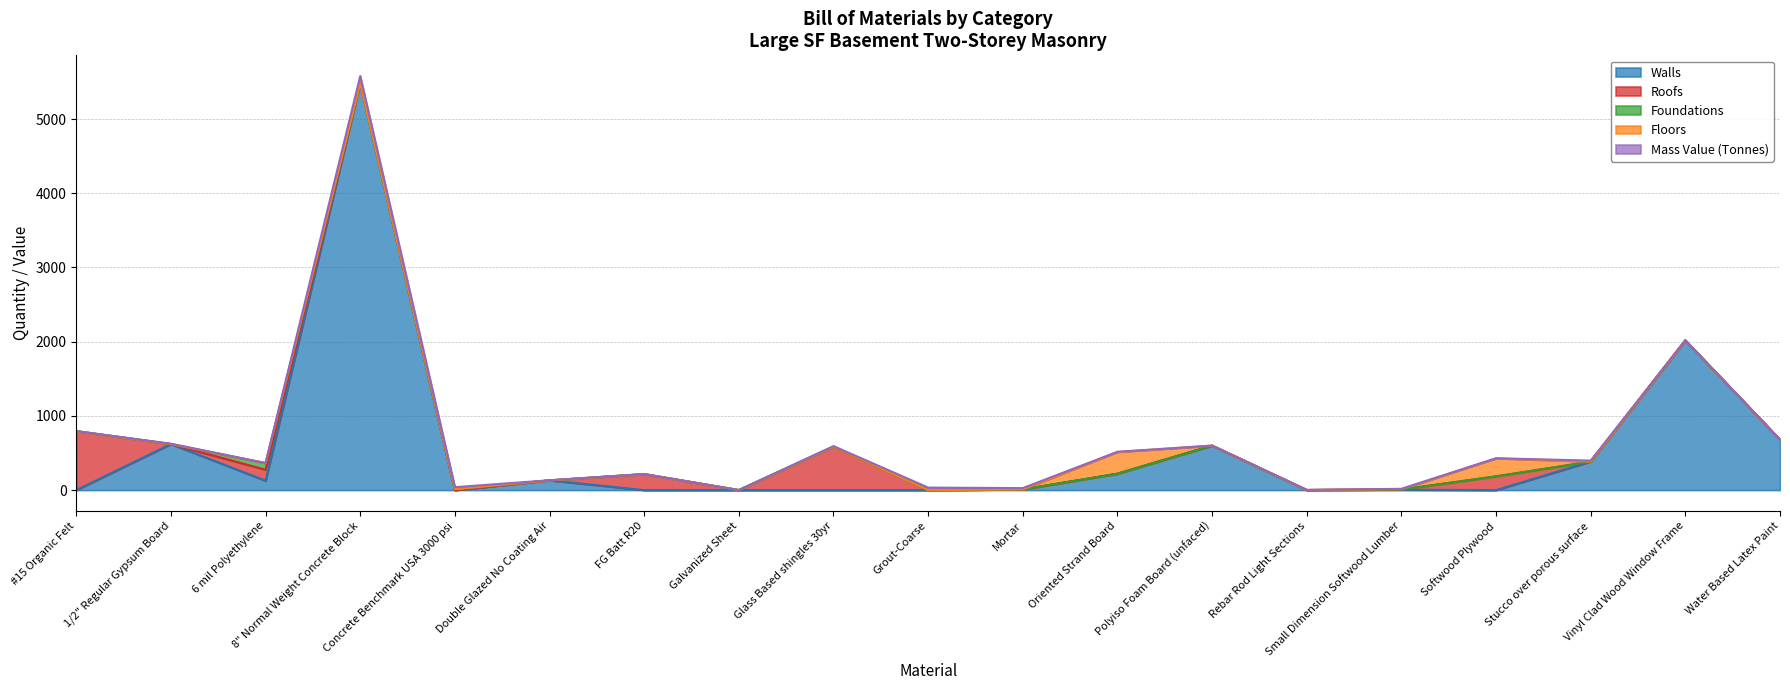

At how many categories does at least one series exceed 5097?

1